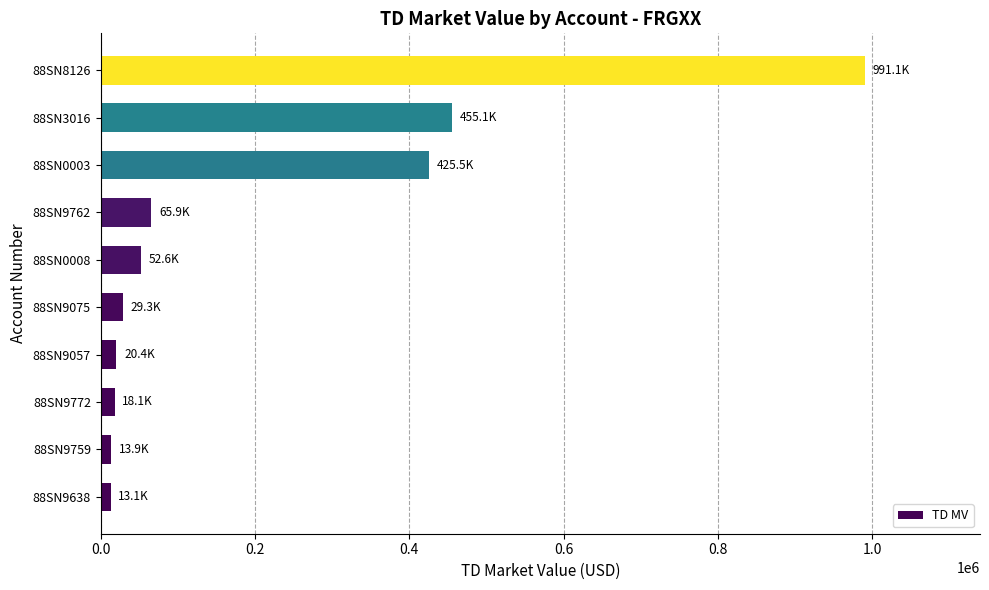

What is the change in value from 88SN0008 to 88SN0003?

+372877.3